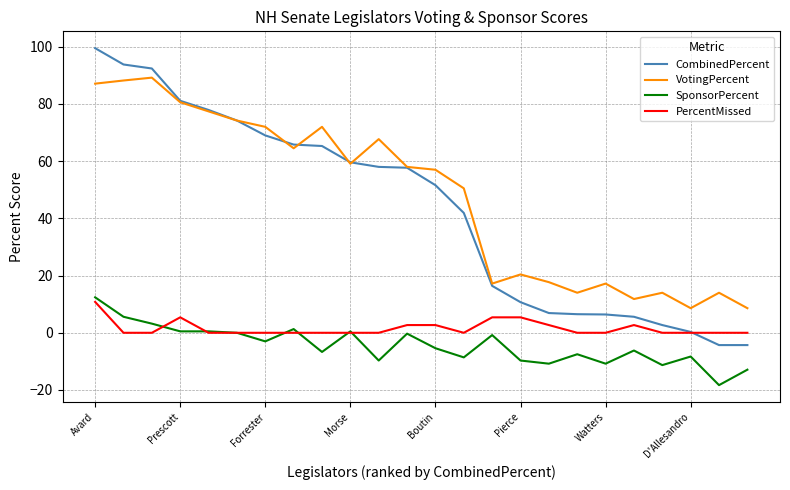

How many lines are shown in the chart?

4